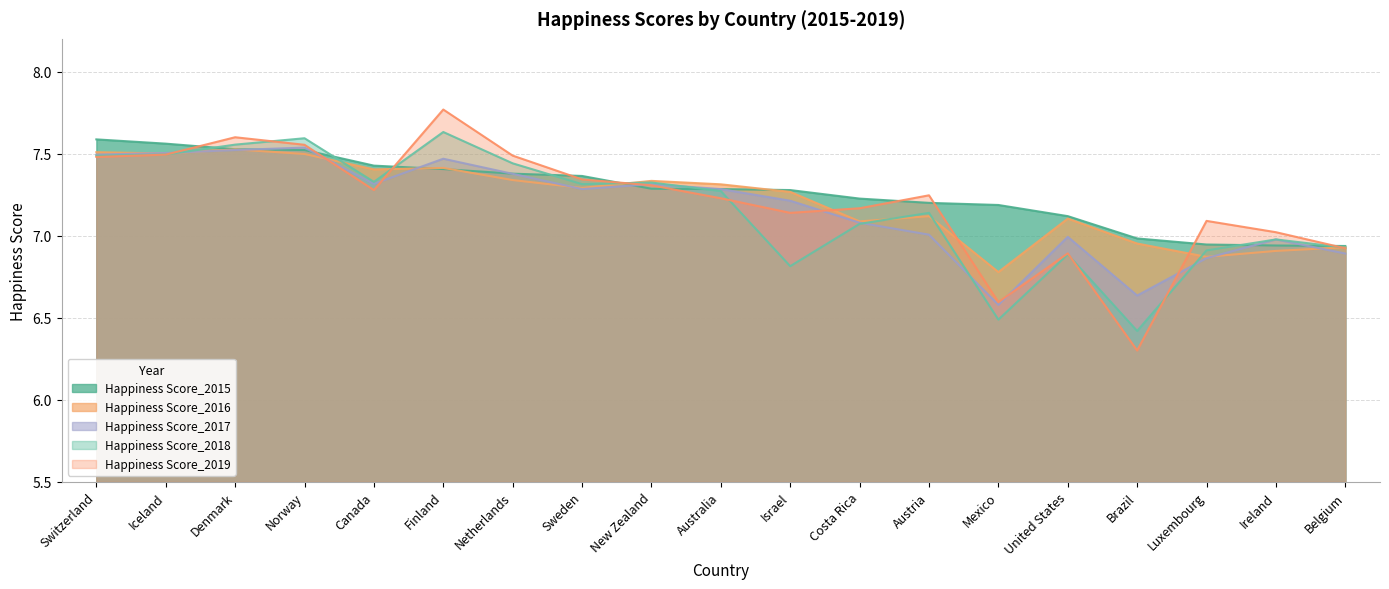

Which series has the largest range (max minus min)?

Happiness Score_2019